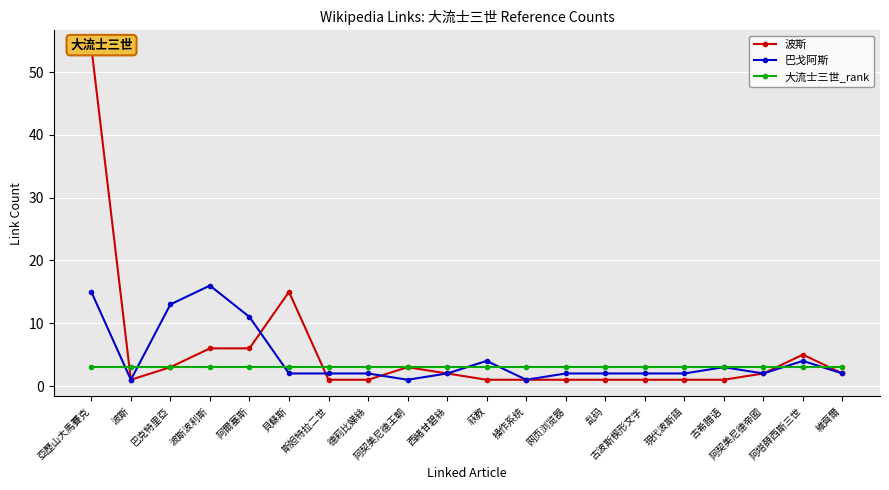

Between 巴克特里亞 and 操作系统, which series saw the biggest shift?

巴戈阿斯